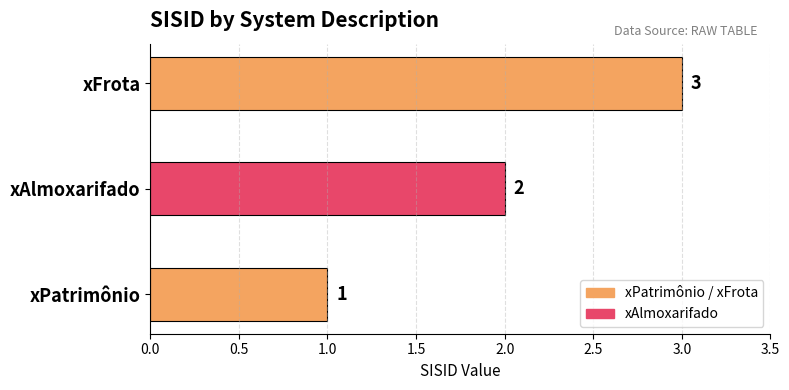

Between xAlmoxarifado and xFrota, which is larger?

xFrota